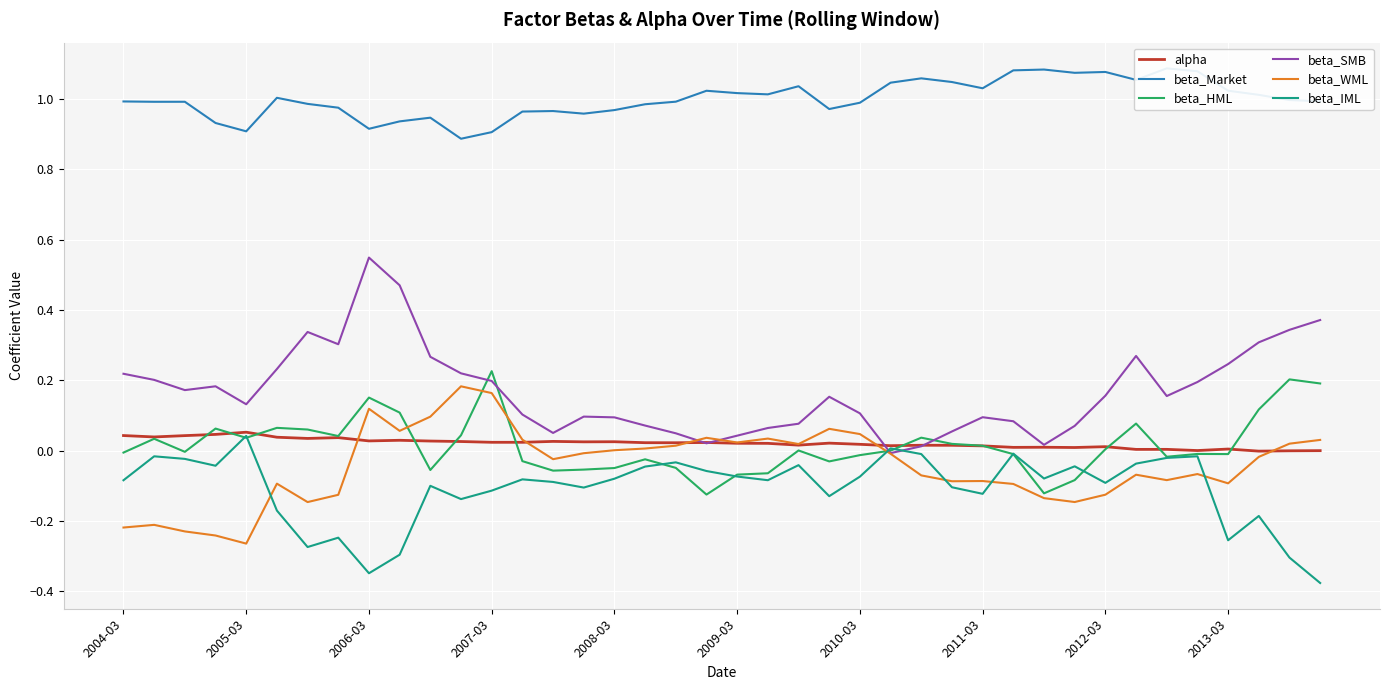

True or false: alpha and beta_IML intersect in this chart.

False